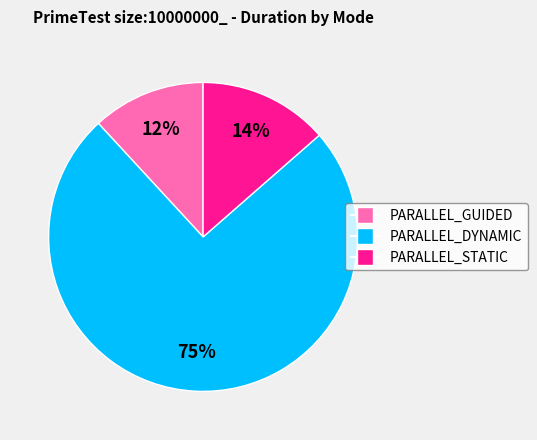

Count the number of slices in the pie.

3